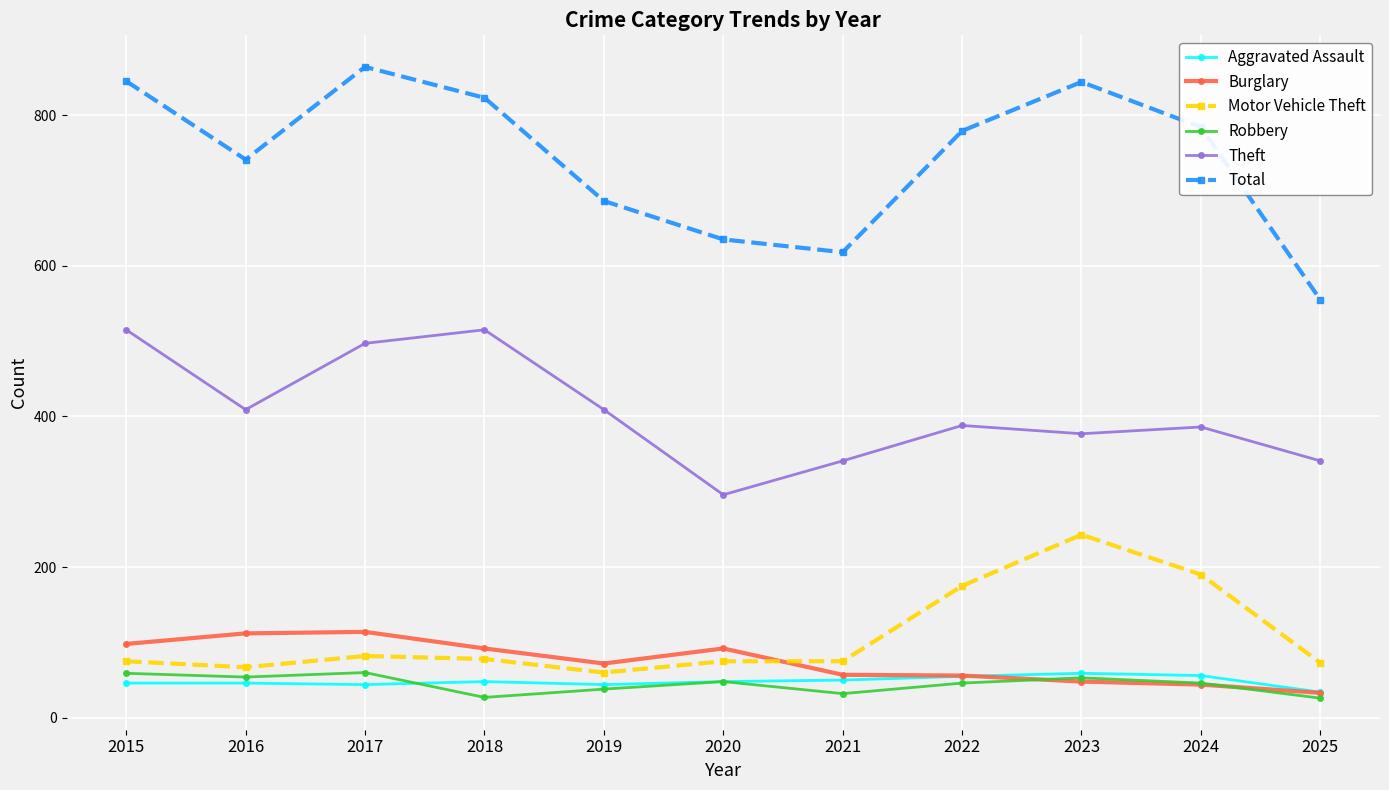

The Burglary series shows 36 at 2017. True or false?

False